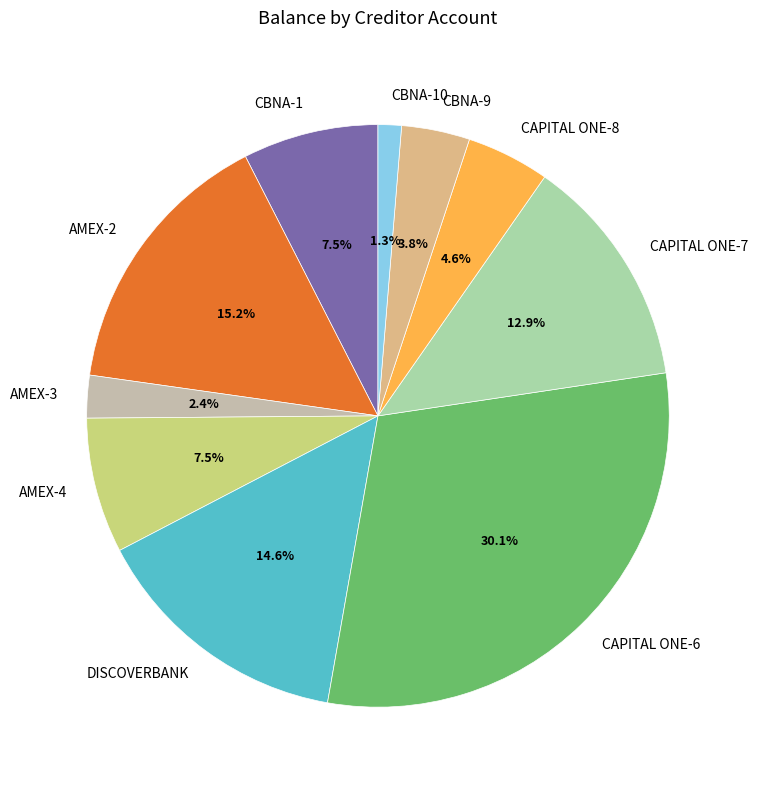

What percentage do AMEX-2 and DISCOVERBANK together represent?

29.8%